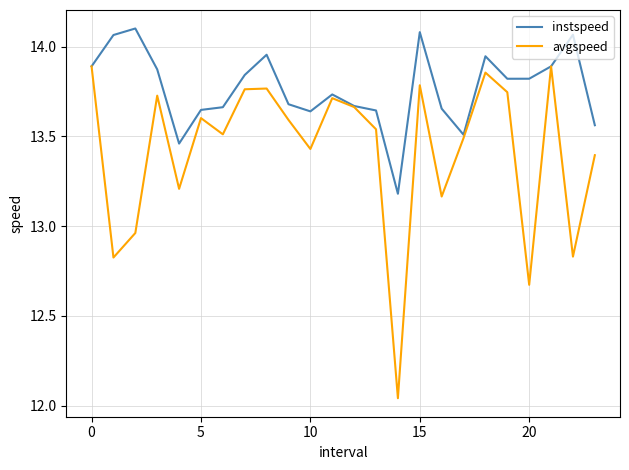

Which series has the largest total across all categories?

instspeed